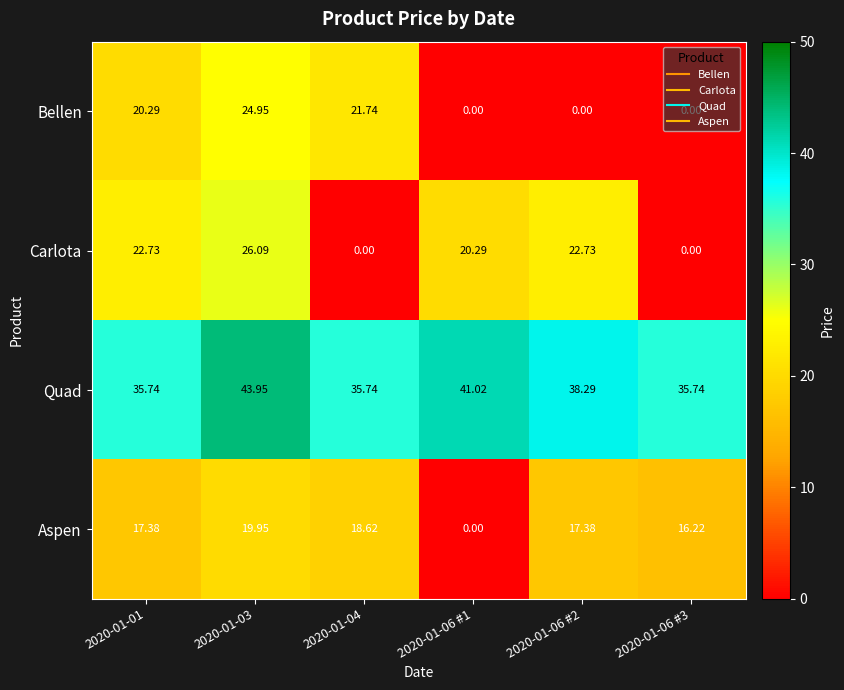

What is the greatest value displayed?

44.0